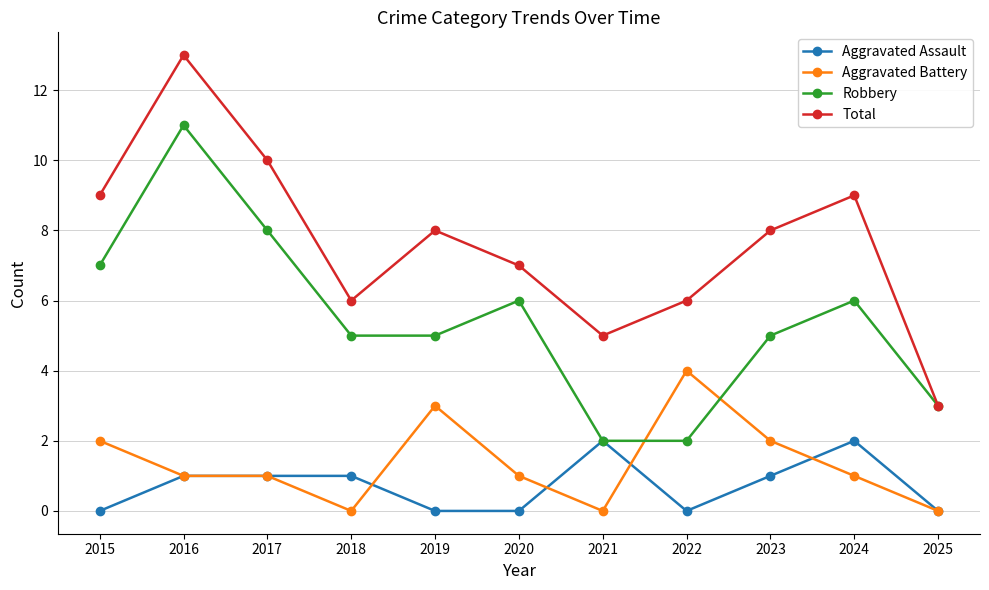

At which label does Total reach its minimum?

2025